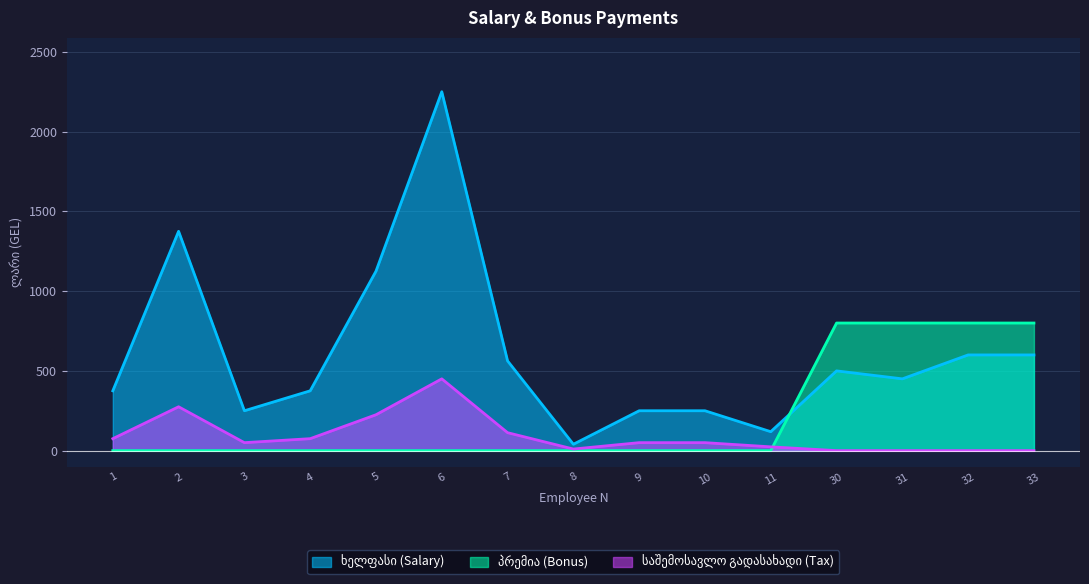

Which series has the largest total across all categories?

ხელფასი (Salary)